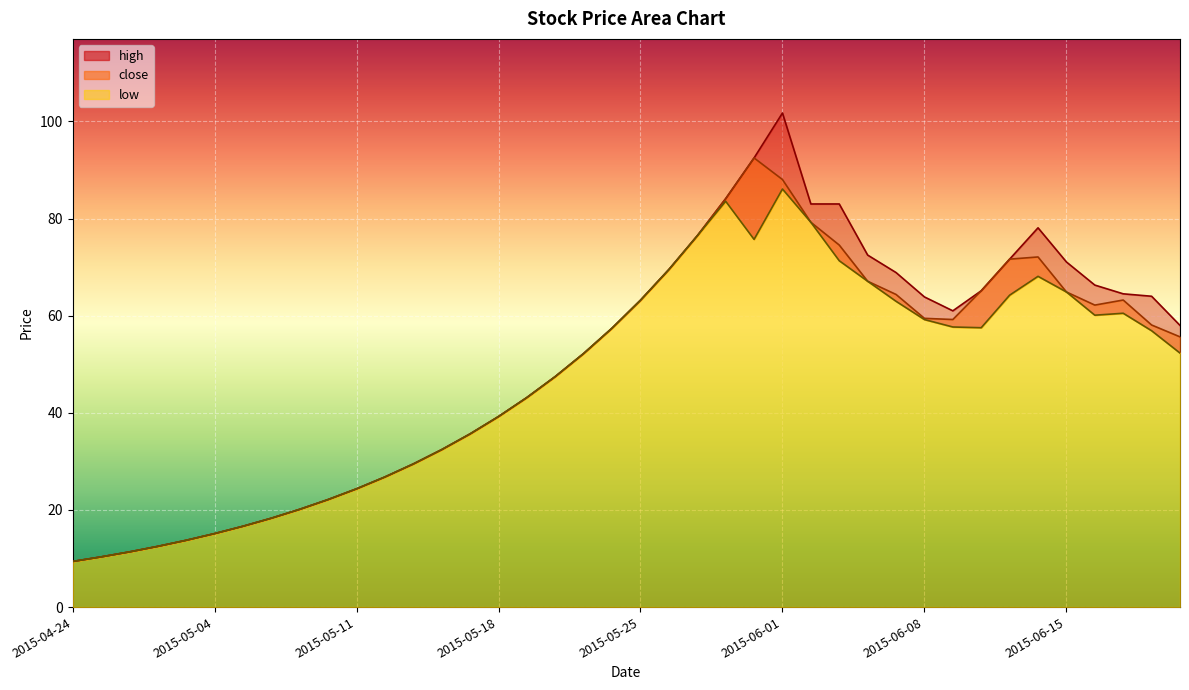

Which category has the lowest value in the high series?

2015-04-24